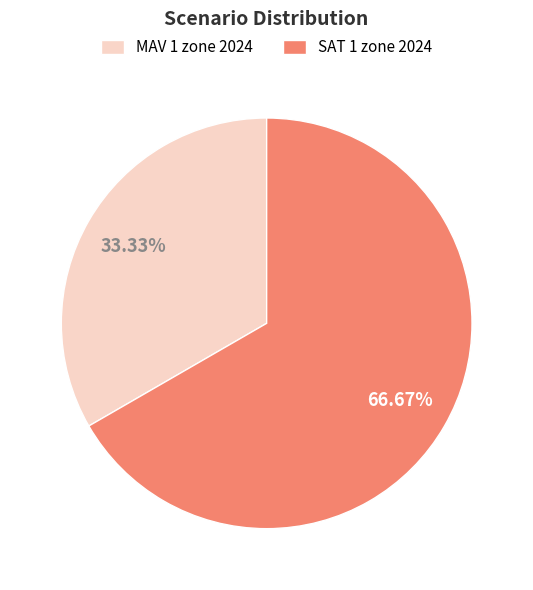

To the nearest percent, what is the difference between the largest and smallest slice percentages?

33%